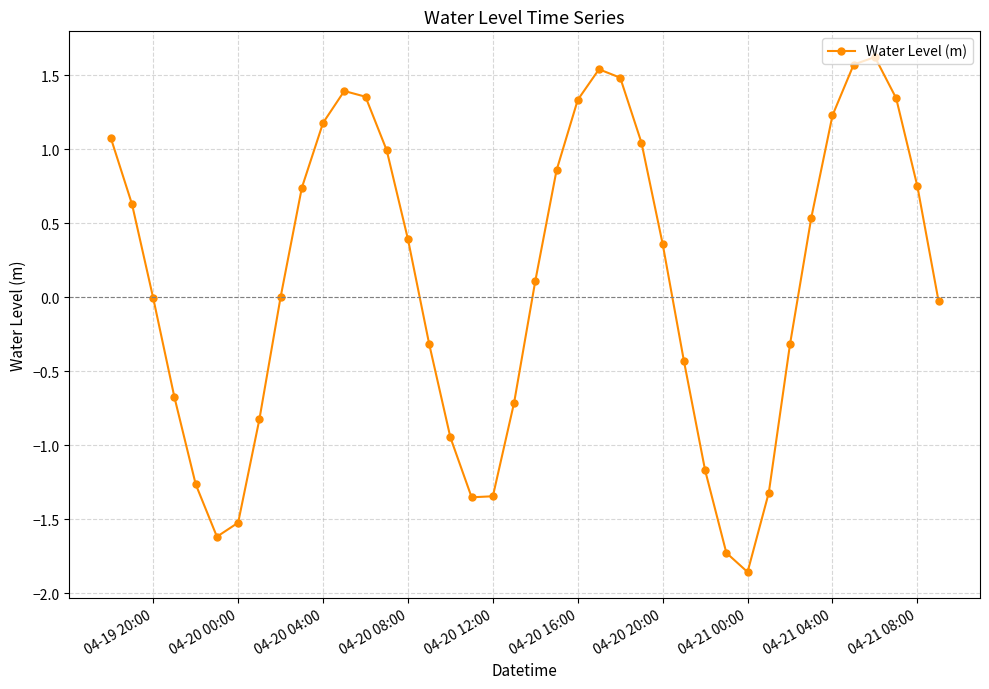

How many interior local valleys (lower than both neighbors) does the data have?

3